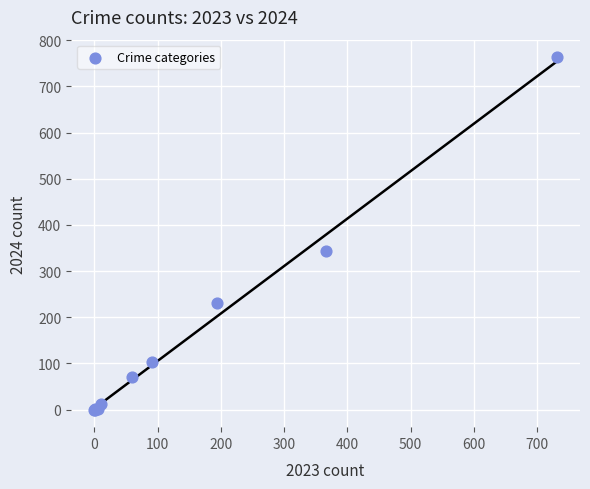

What Y value in the scatter plot is closest to 381?

343